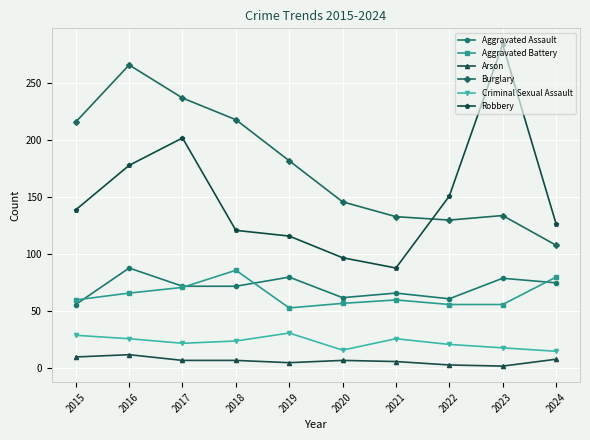

The Criminal Sexual Assault series shows 15 at 2024. True or false?

True